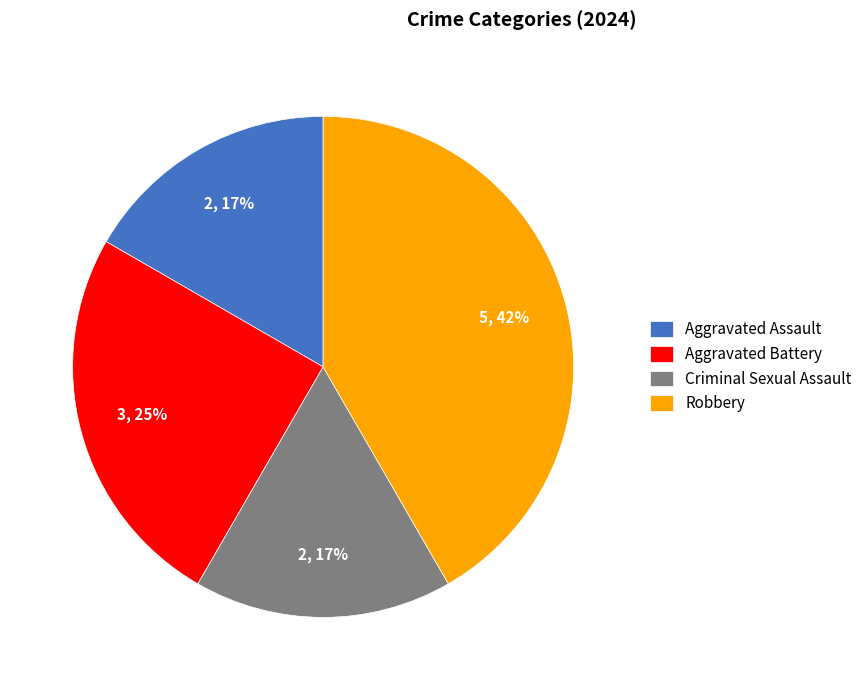

Which slice is the largest?

Robbery